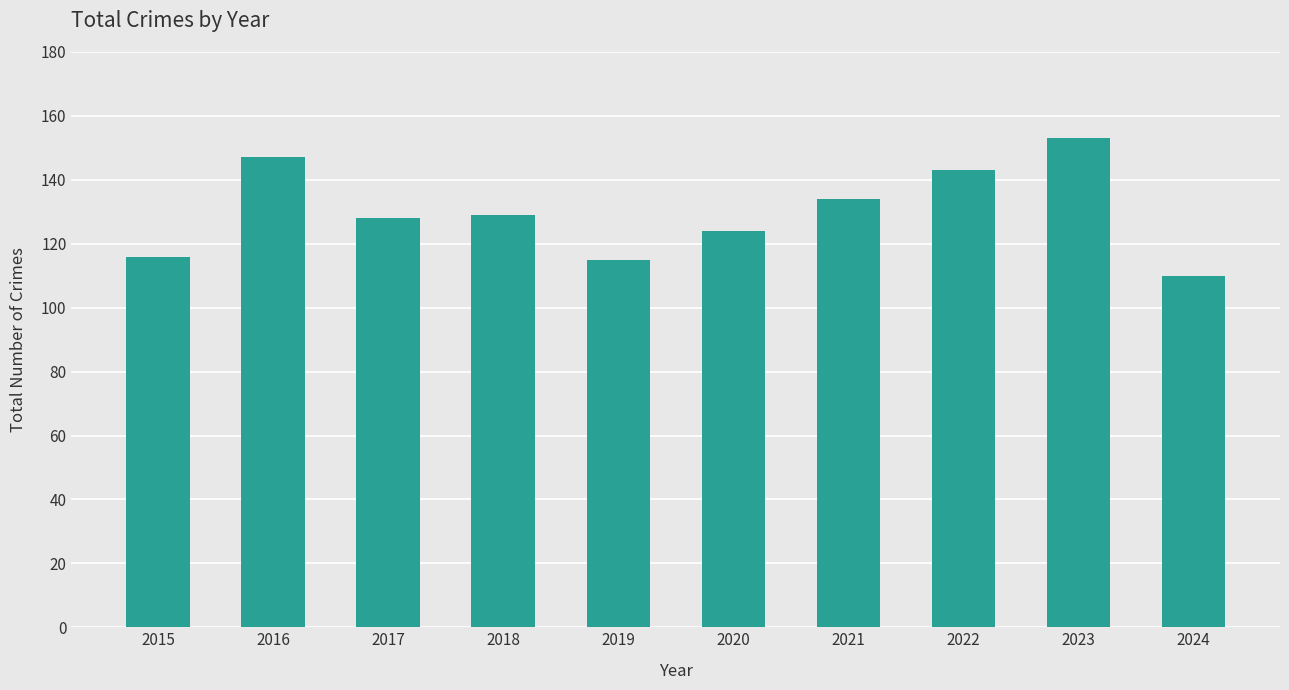

The chart shows a value of 129 at 2018. True or false?

True